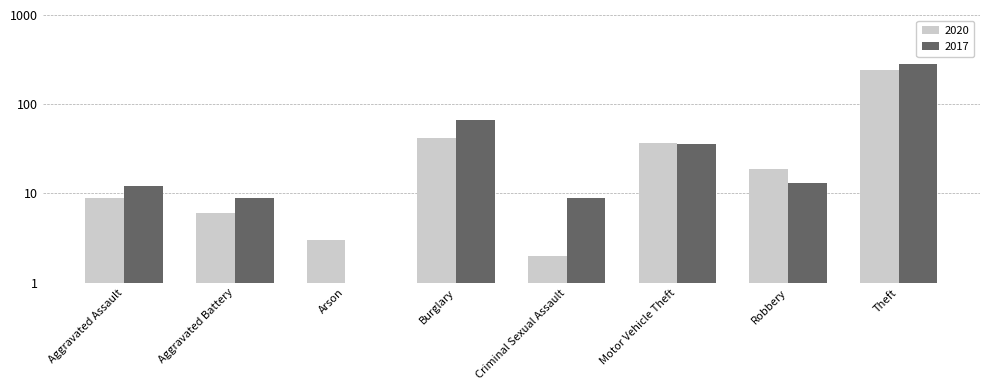

Which series has the largest total across all categories?

2017